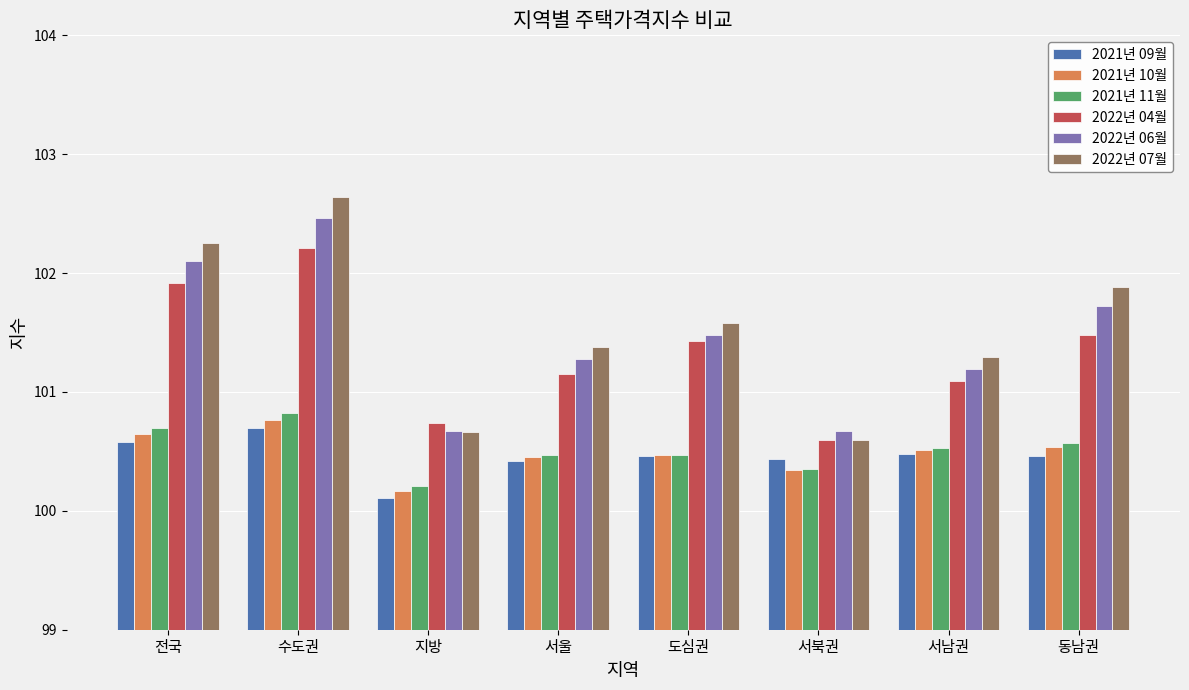

How many bars are there in each group?

6